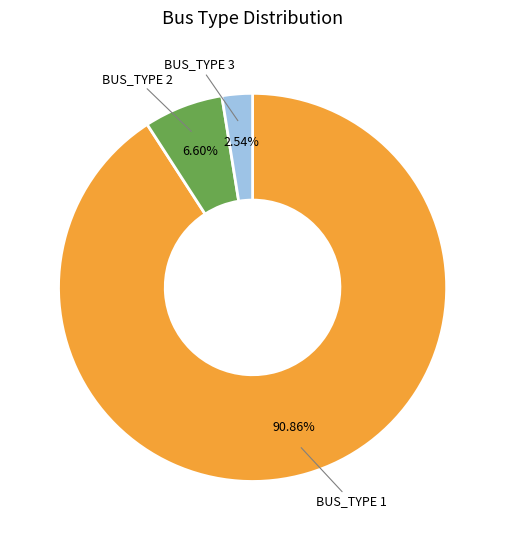

To the nearest percent, what is the difference between the BUS_TYPE 1 and BUS_TYPE 2 slice percentages?

84%